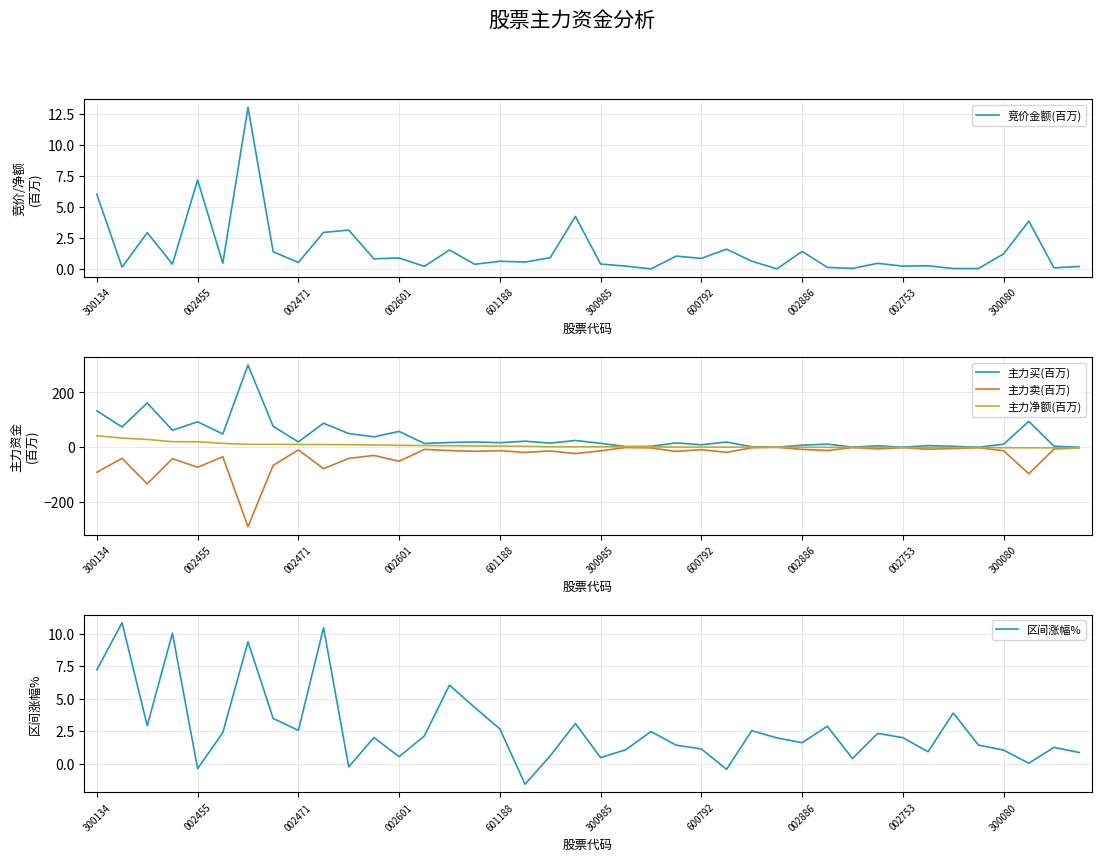

What is the difference between the second highest and second lowest values in the 主力净额(百万) series?

35.8